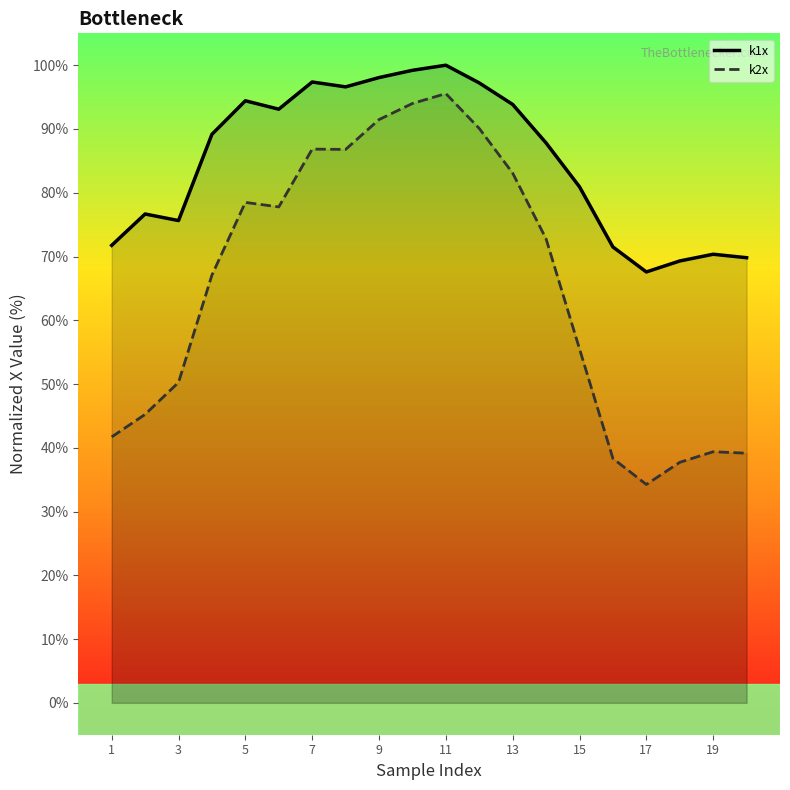

At 15, list the series in order from smallest to largest.

k2x, k1x